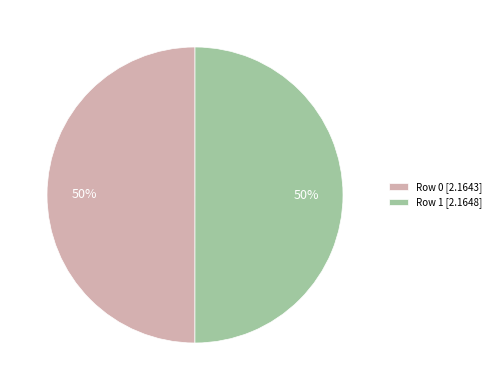

Count the number of slices in the pie.

2